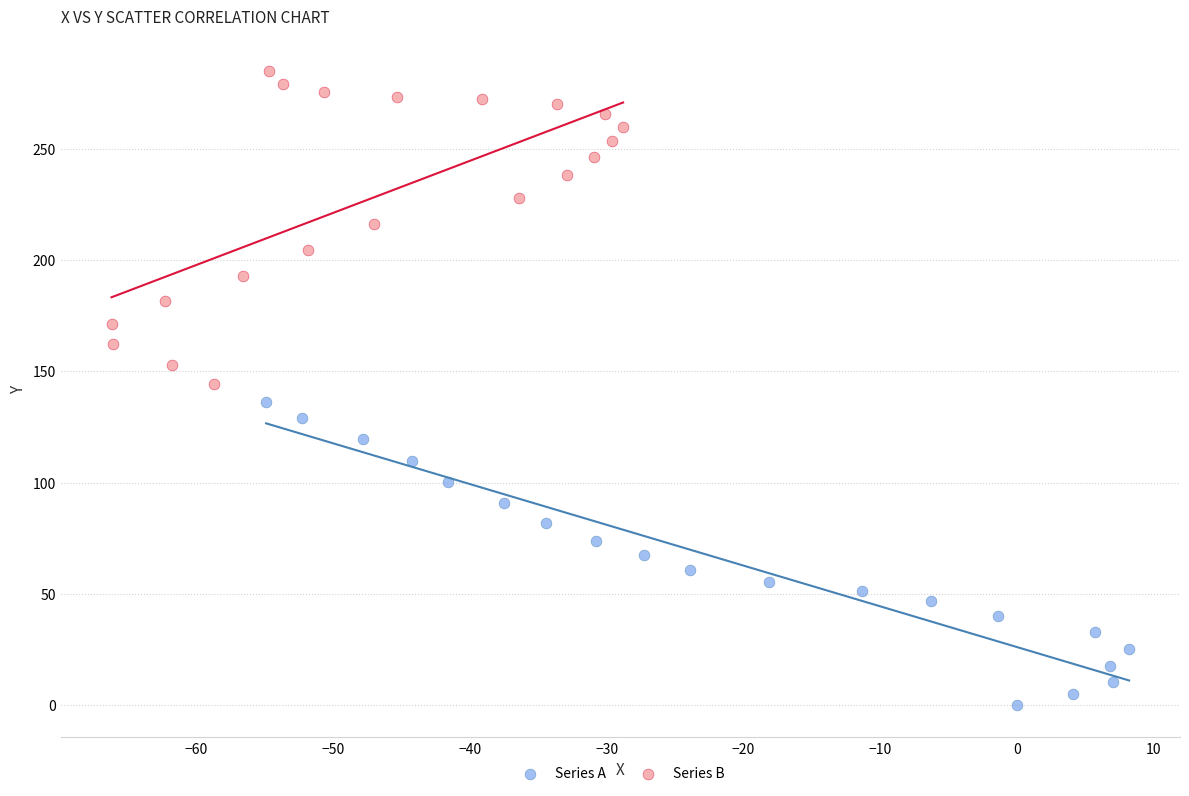

Which series has the widest spread of Y values?

Series B